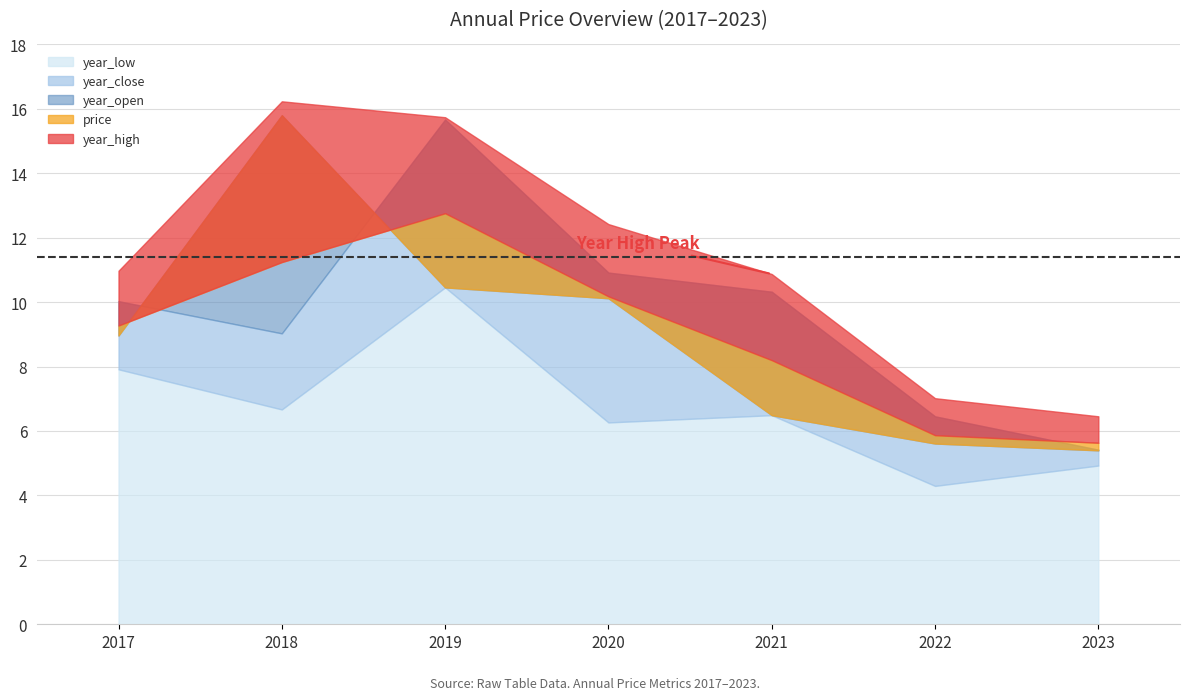

True or false: year_high and year_low cross at least once.

False